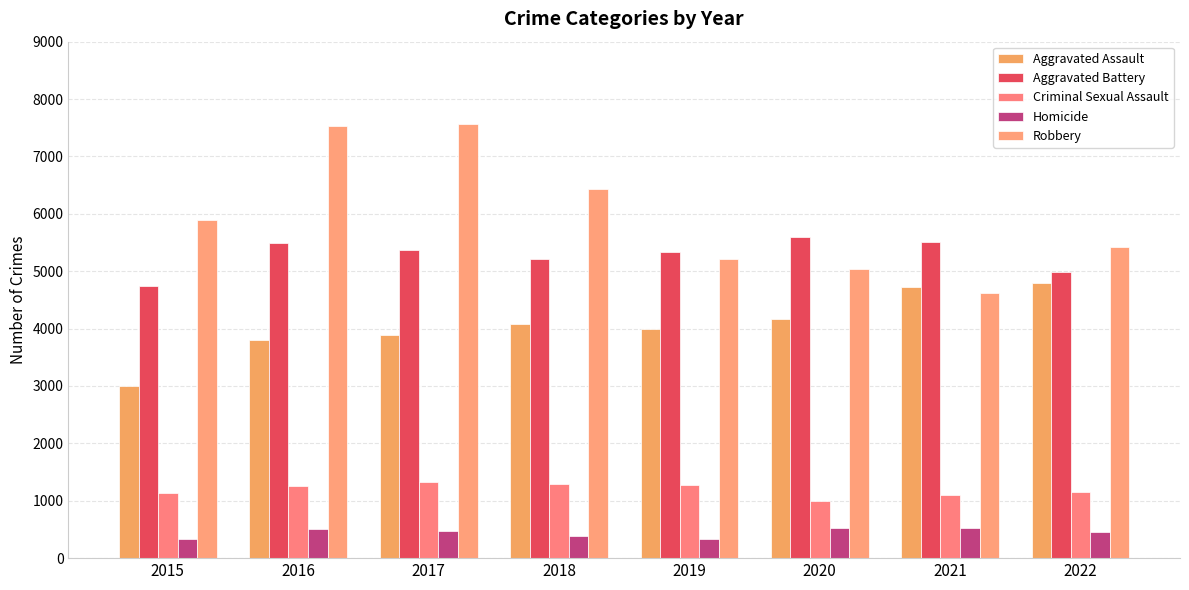

True or false: Homicide has a value of 457 at 2022.

True